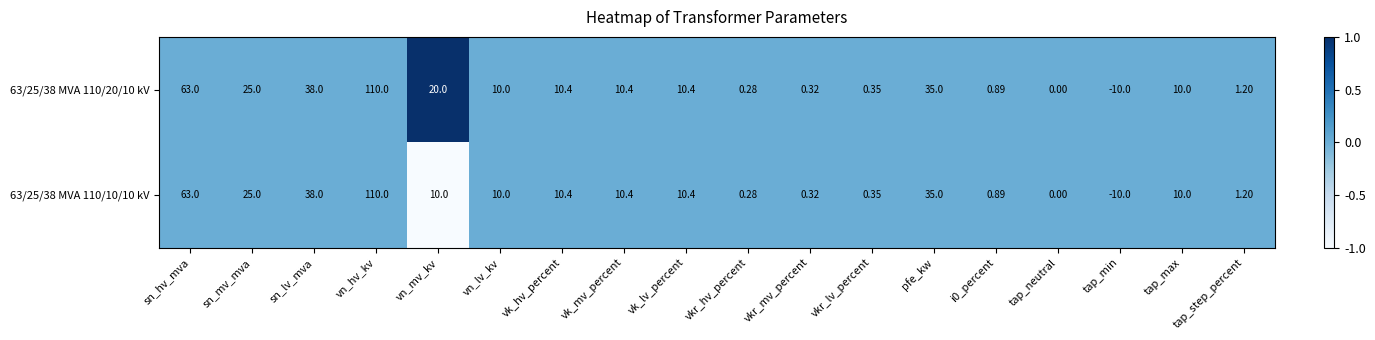

Which category has the highest value across all series?

vn_hv_kv